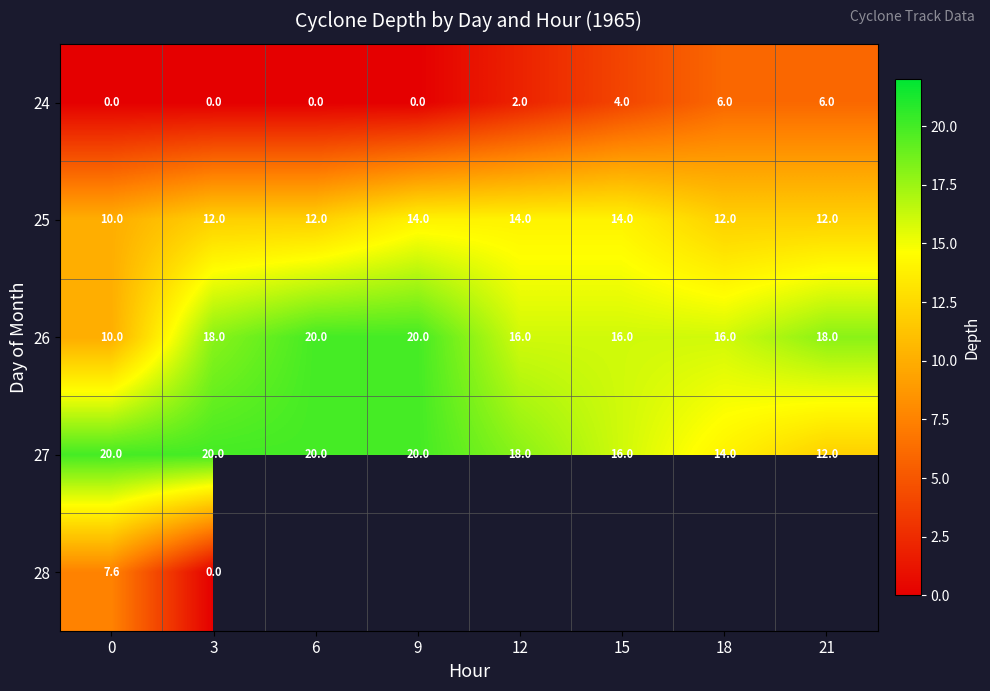

What is the difference between the highest and lowest values at 0?

20.0